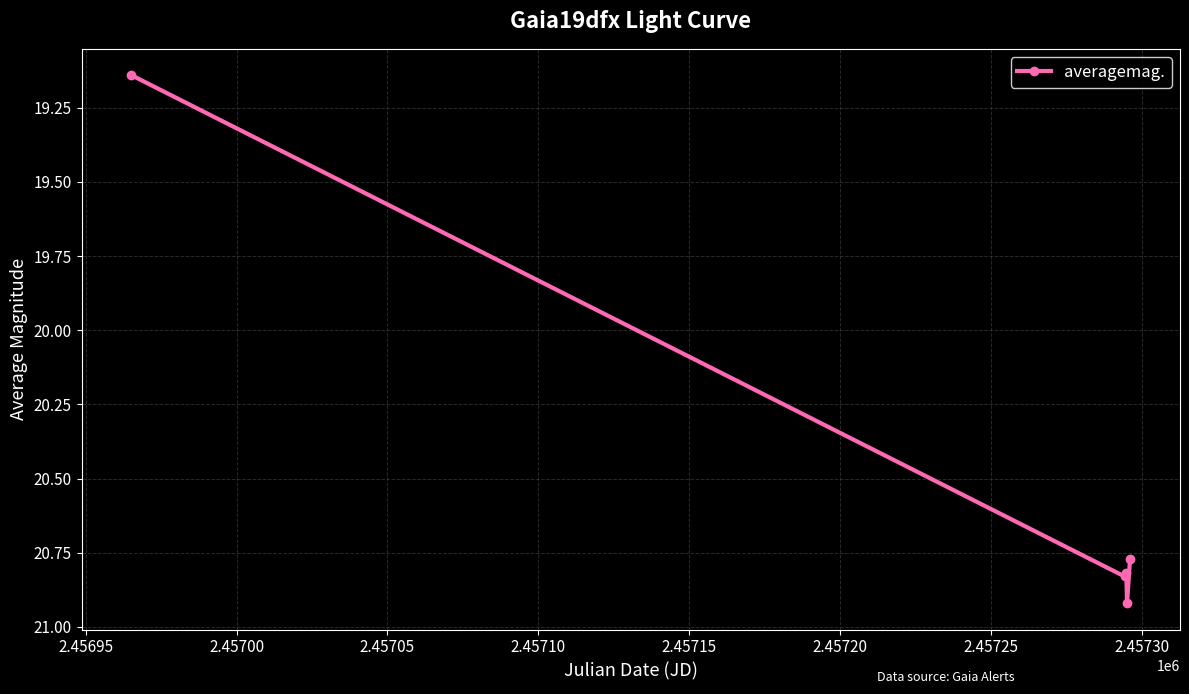

What is the sum of all values?

102.5